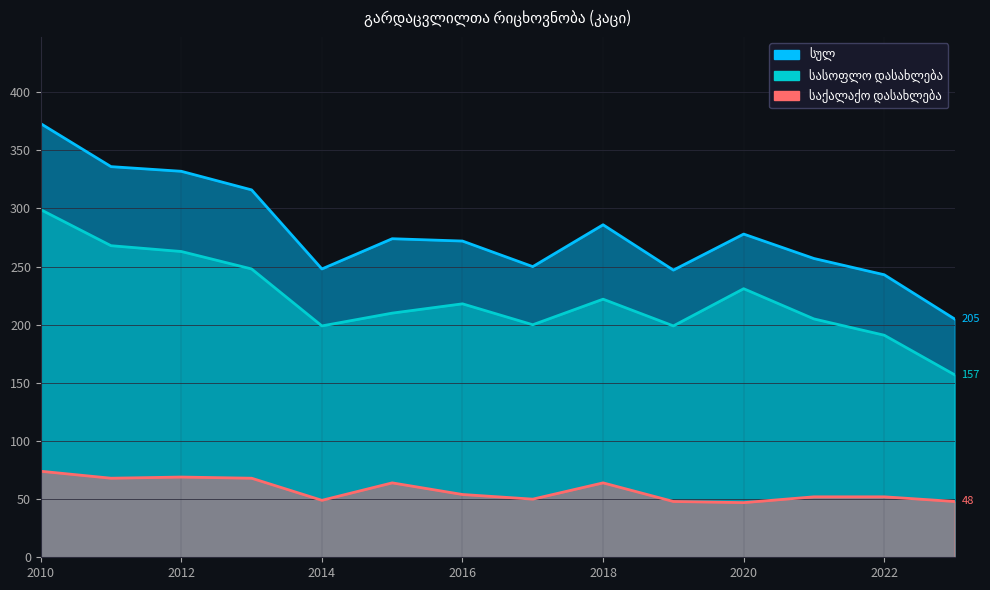

At how many categories does at least one series exceed 242?

13